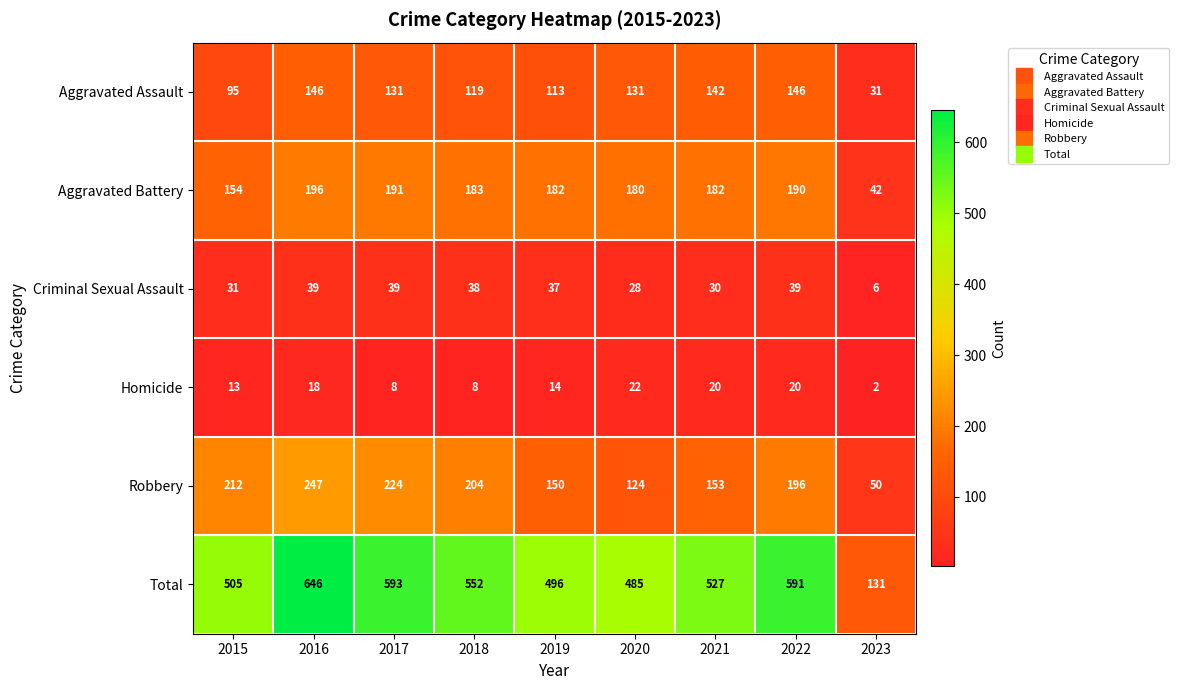

True or false: Robbery has a value of 389 at 2016.

False